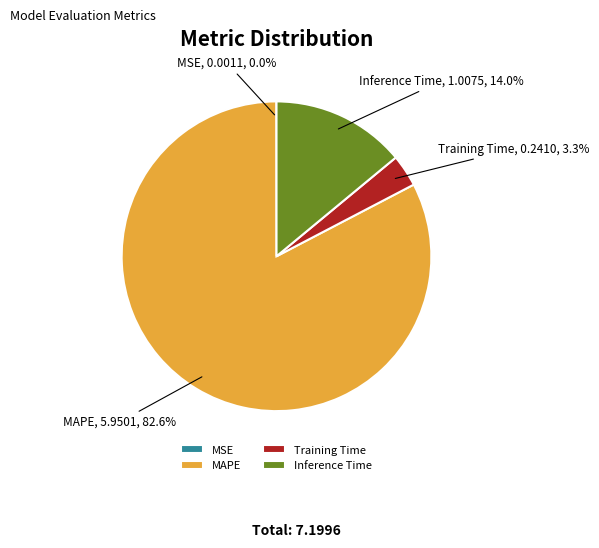

What is the largest slice in the pie chart?

MAPE